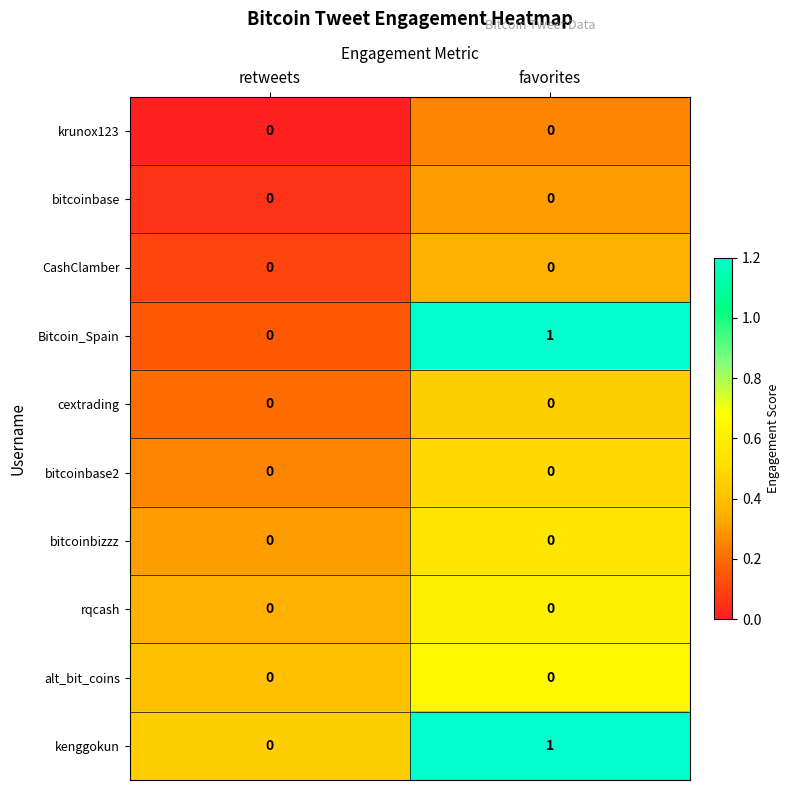

Which label corresponds to the largest value in the chart?

favorites